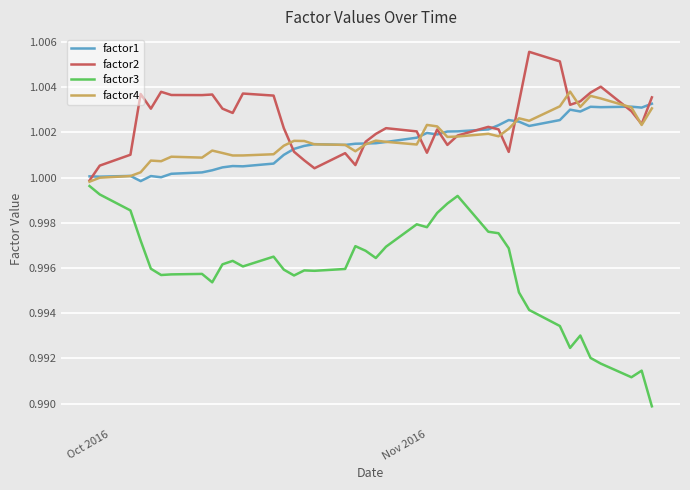

True or false: factor1 and factor3 cross at least once.

False